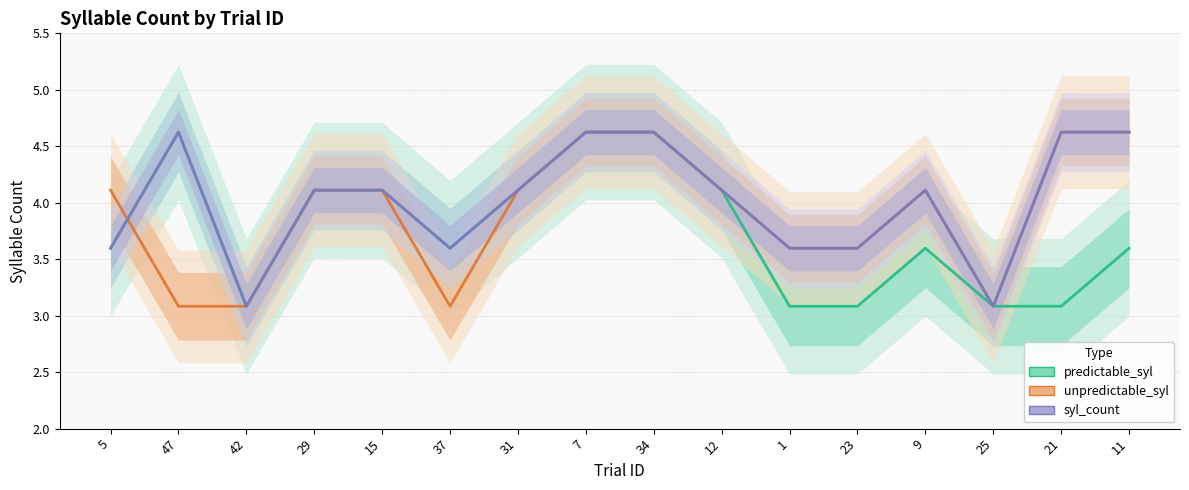

At which category is the sum across all series the highest?

7